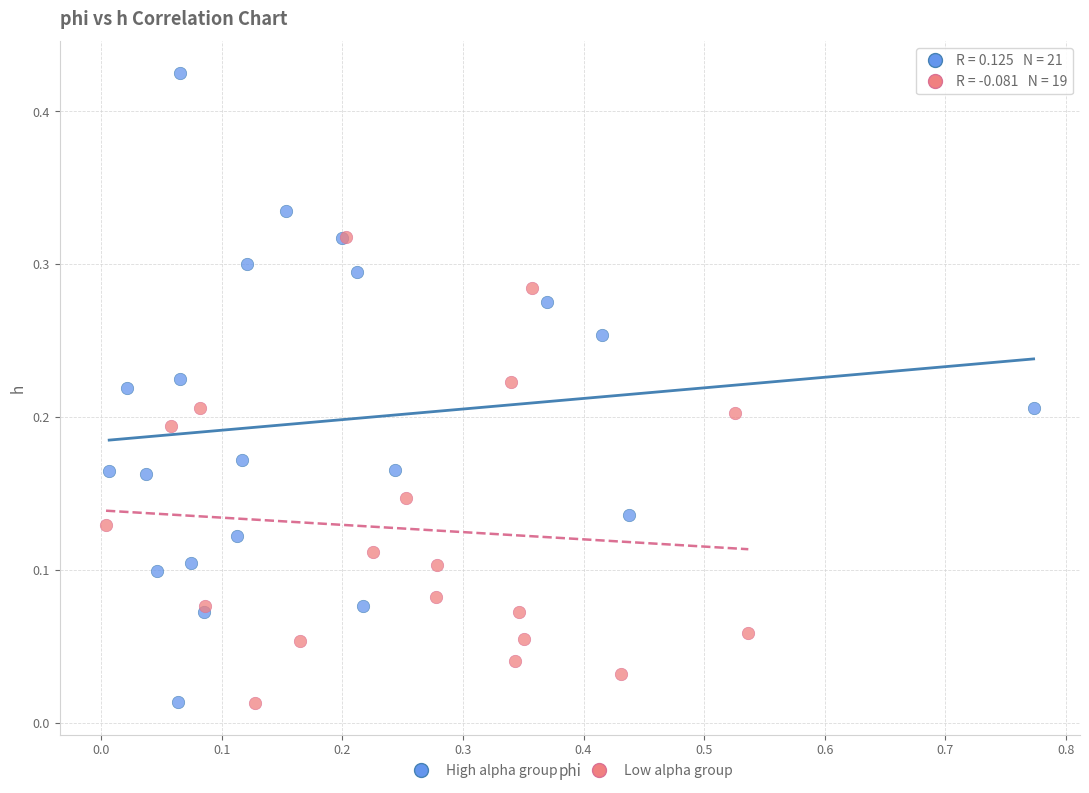

Which series has the widest spread of Y values?

High alpha group